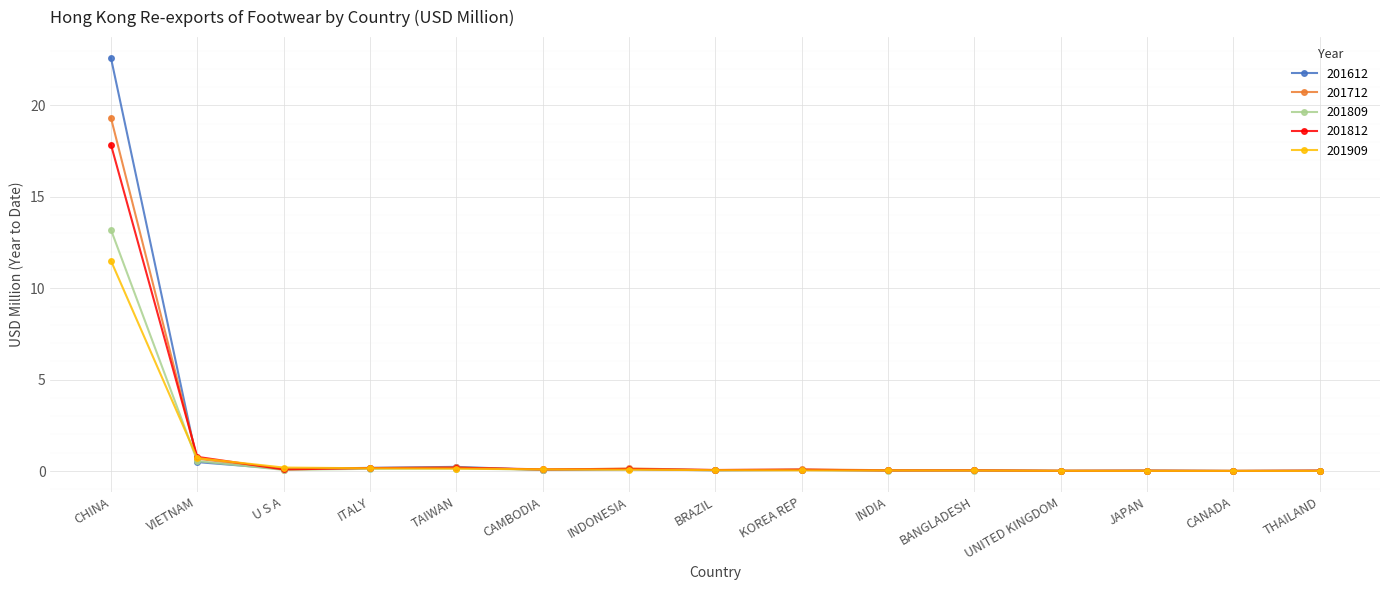

How many categories are shown in the chart?

15